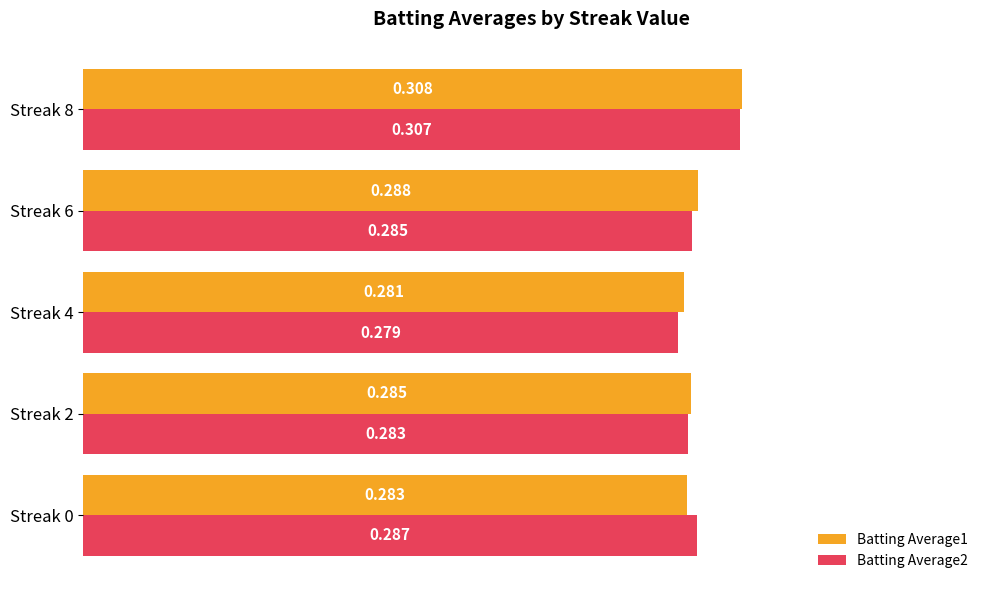

Is the value of Batting Average1 at Streak 8 greater than the value of Batting Average2 at Streak 0?

Yes